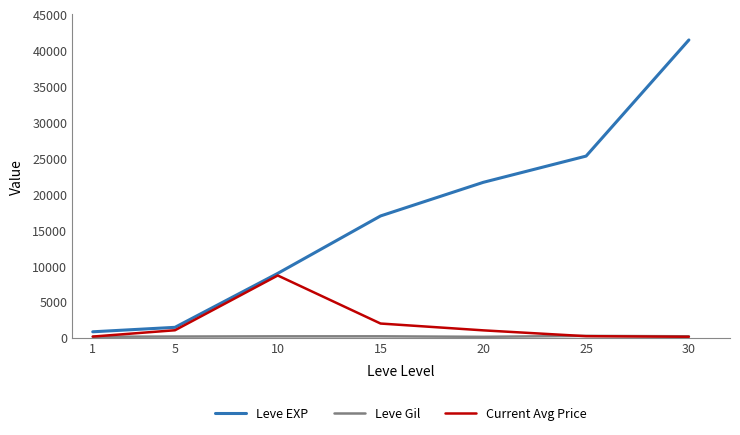

Which series has the largest total across all categories?

Leve EXP